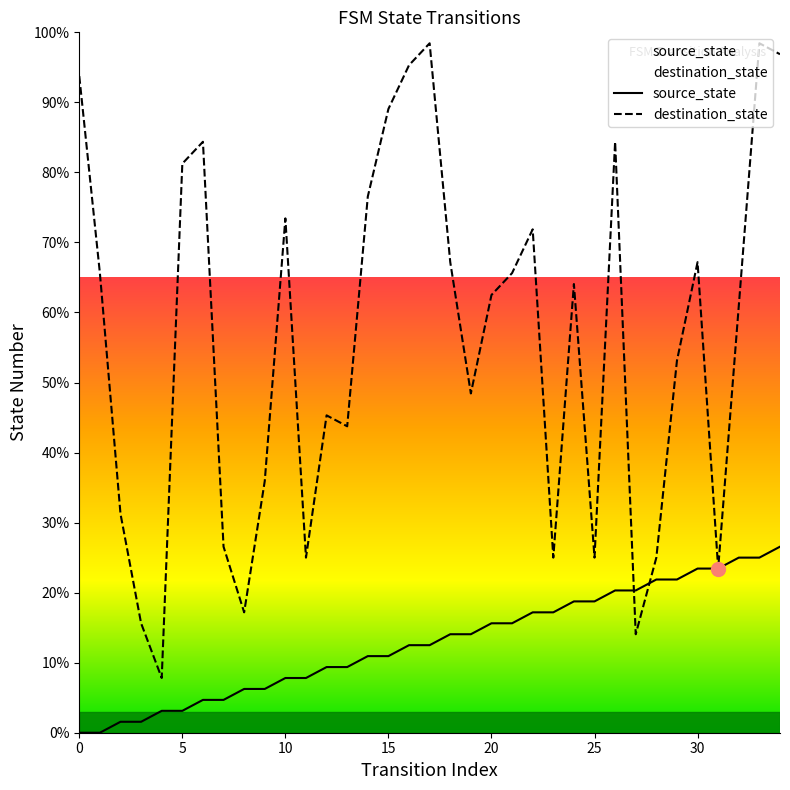

What is the lowest value of the destination_state series?

7.8